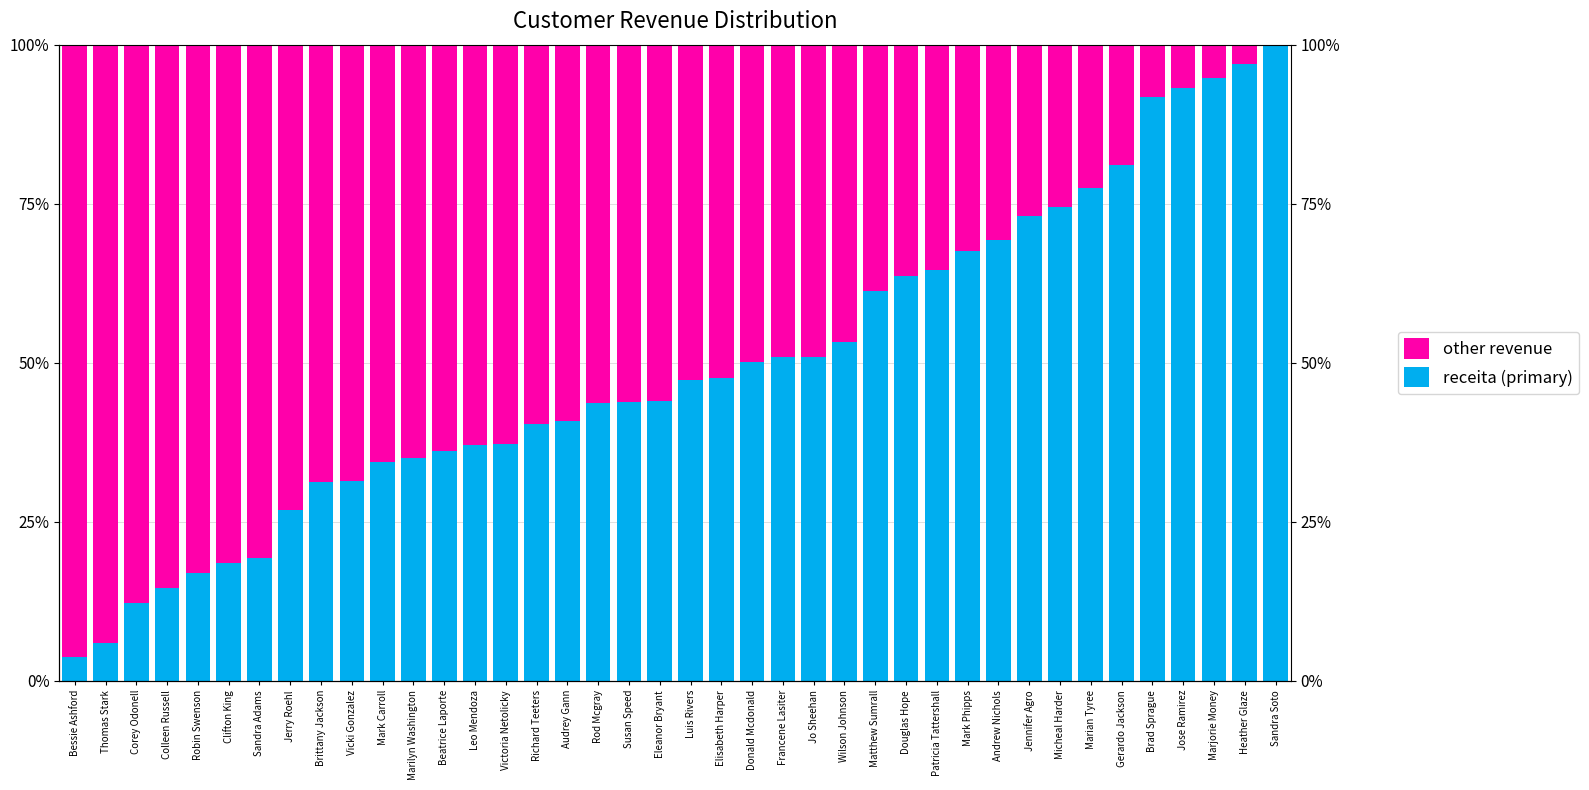

Reading left to right, transcribe all the data shown in this chart.

receita (primary): 3.8	6.0	12.2	14.6	16.9	18.6	19.3	26.9	31.3	31.4	34.5	35.1	36.1	37.1	37.3	40.4	40.9	43.8	43.8	43.9	47.2	47.6	50.2	50.8	50.9	53.3	61.2	63.6	64.5	67.5	69.2	73.1	74.5	77.4	81.1	91.8	93.1	94.8	96.9	100.0
other revenue: 96.2	94.0	87.8	85.4	83.1	81.4	80.7	73.1	68.7	68.6	65.5	64.9	63.9	62.9	62.7	59.6	59.1	56.2	56.2	56.1	52.8	52.4	49.8	49.2	49.1	46.7	38.8	36.4	35.5	32.5	30.8	26.9	25.5	22.6	18.9	8.2	6.9	5.2	3.1	0.0